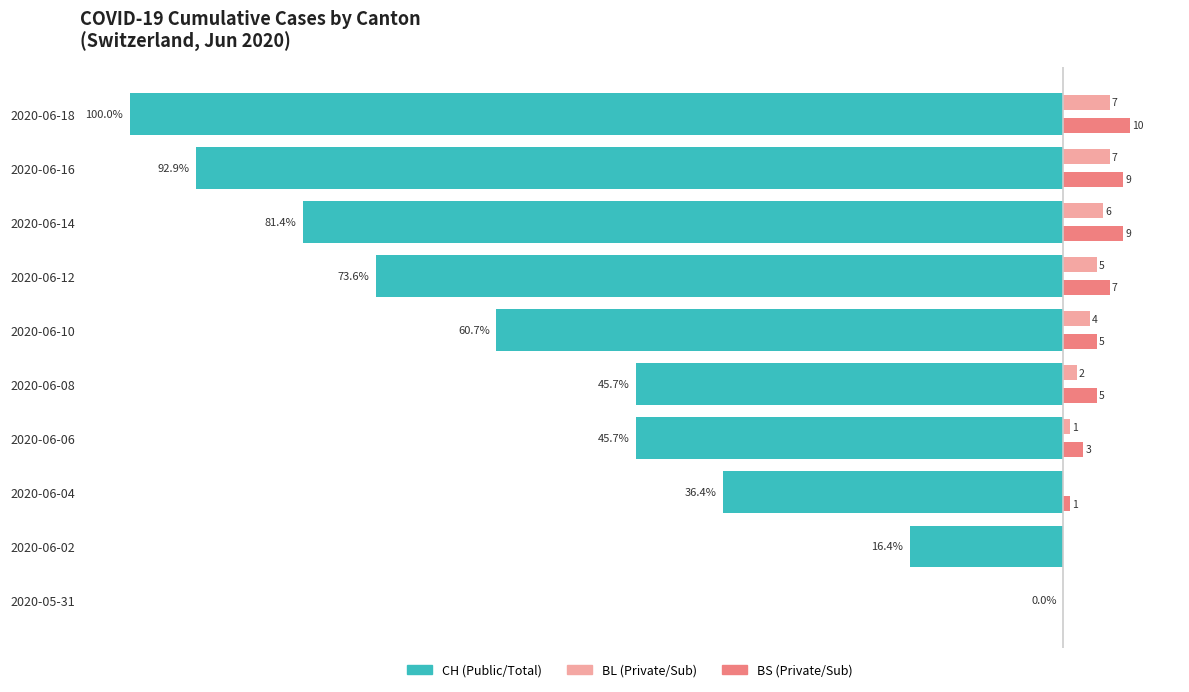

At which category is the sum across all series the highest?

2020-05-31